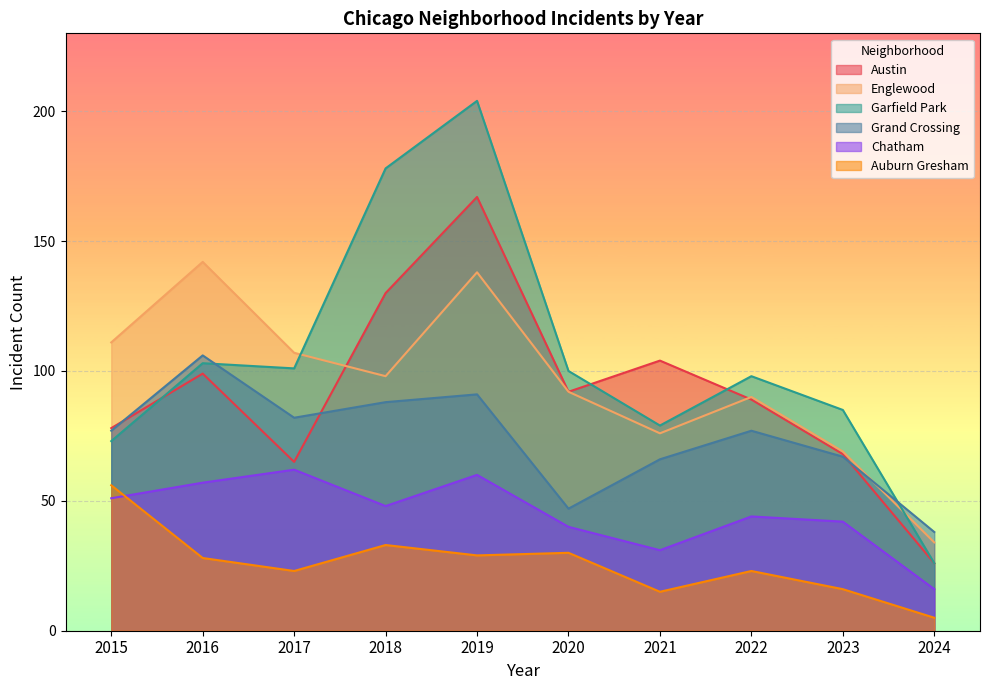

Is it true that Austin equals 104 at 2021?

True